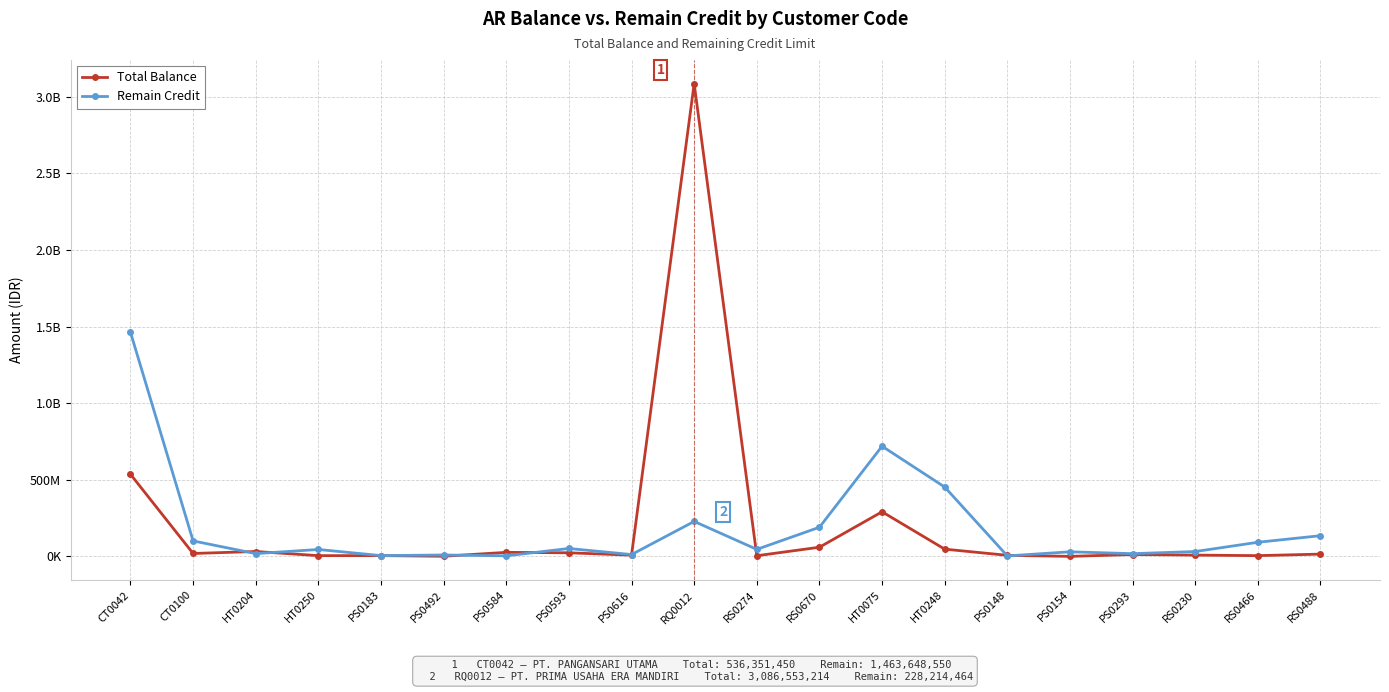

Does the chart have visible grid lines?

Yes